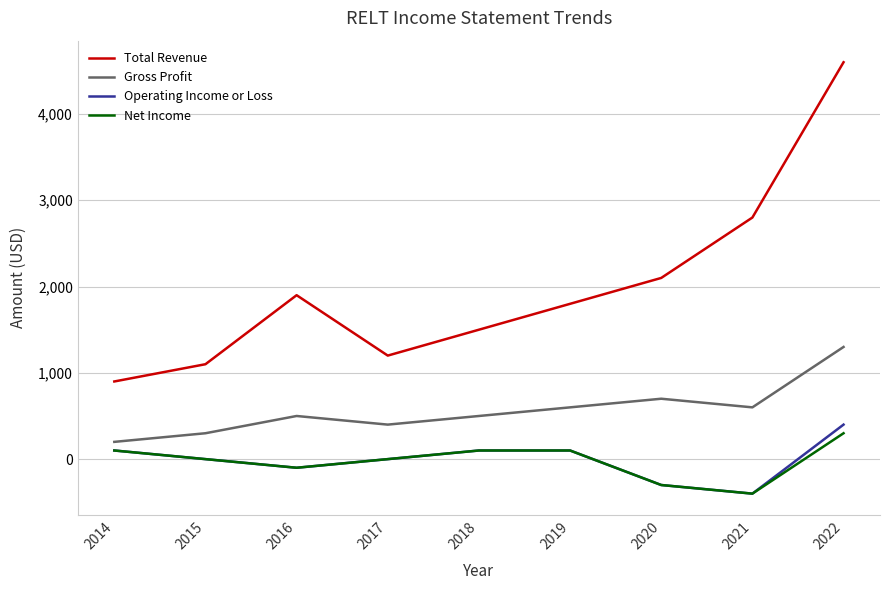

How many lines are shown in the chart?

4